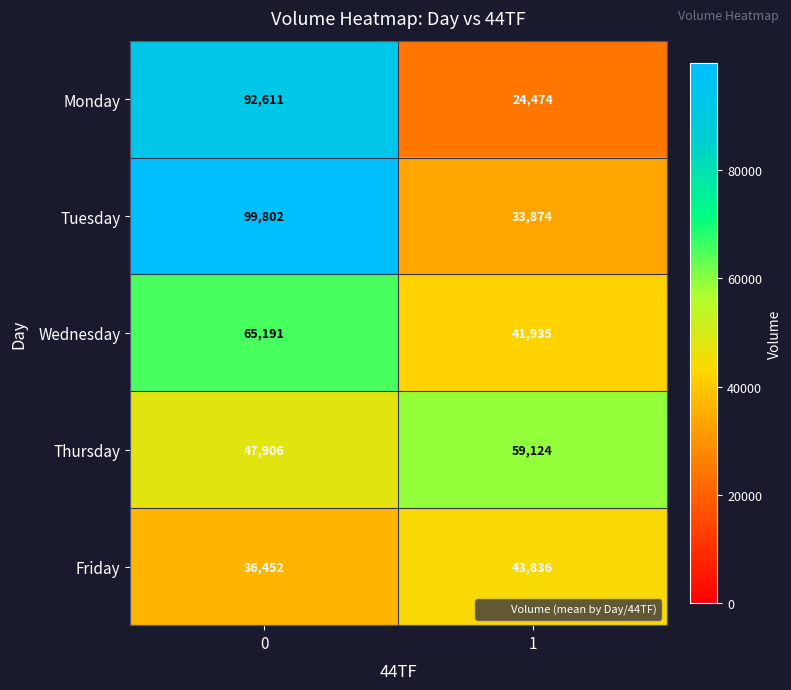

Is the value of Wednesday at 0 greater than the value of Thursday at 0?

Yes